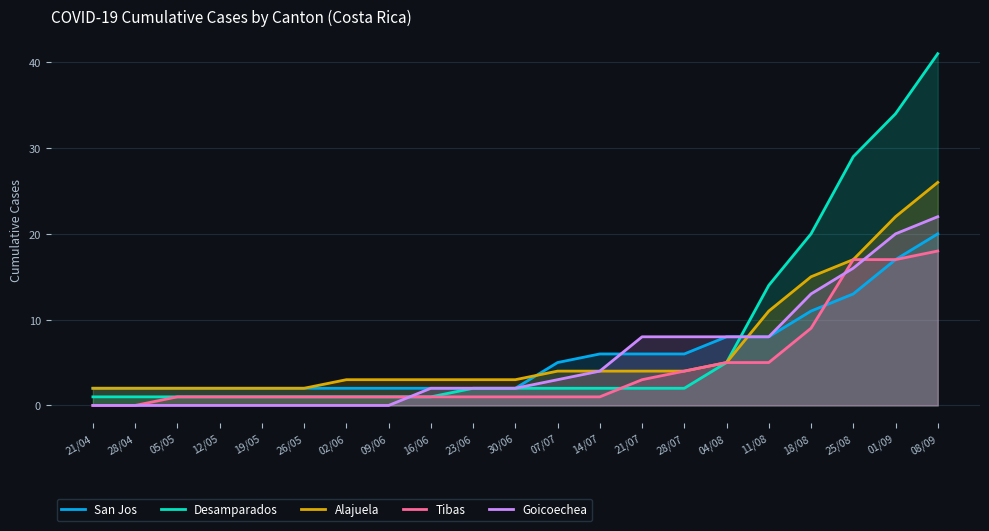

Reading left to right, list all the values displayed in this chart.

San Jos: 21/04=2	28/04=2	05/05=2	12/05=2	19/05=2	26/05=2	02/06=2	09/06=2	16/06=2	23/06=2	30/06=2	07/07=5	14/07=6	21/07=6	28/07=6	04/08=8	11/08=8	18/08=11	25/08=13	01/09=17	08/09=20
Desamparados: 21/04=1	28/04=1	05/05=1	12/05=1	19/05=1	26/05=1	02/06=1	09/06=1	16/06=1	23/06=2	30/06=2	07/07=2	14/07=2	21/07=2	28/07=2	04/08=5	11/08=14	18/08=20	25/08=29	01/09=34	08/09=41
Alajuela: 21/04=2	28/04=2	05/05=2	12/05=2	19/05=2	26/05=2	02/06=3	09/06=3	16/06=3	23/06=3	30/06=3	07/07=4	14/07=4	21/07=4	28/07=4	04/08=5	11/08=11	18/08=15	25/08=17	01/09=22	08/09=26
Tibas: 21/04=0	28/04=0	05/05=1	12/05=1	19/05=1	26/05=1	02/06=1	09/06=1	16/06=1	23/06=1	30/06=1	07/07=1	14/07=1	21/07=3	28/07=4	04/08=5	11/08=5	18/08=9	25/08=17	01/09=17	08/09=18
Goicoechea: 21/04=0	28/04=0	05/05=0	12/05=0	19/05=0	26/05=0	02/06=0	09/06=0	16/06=2	23/06=2	30/06=2	07/07=3	14/07=4	21/07=8	28/07=8	04/08=8	11/08=8	18/08=13	25/08=16	01/09=20	08/09=22